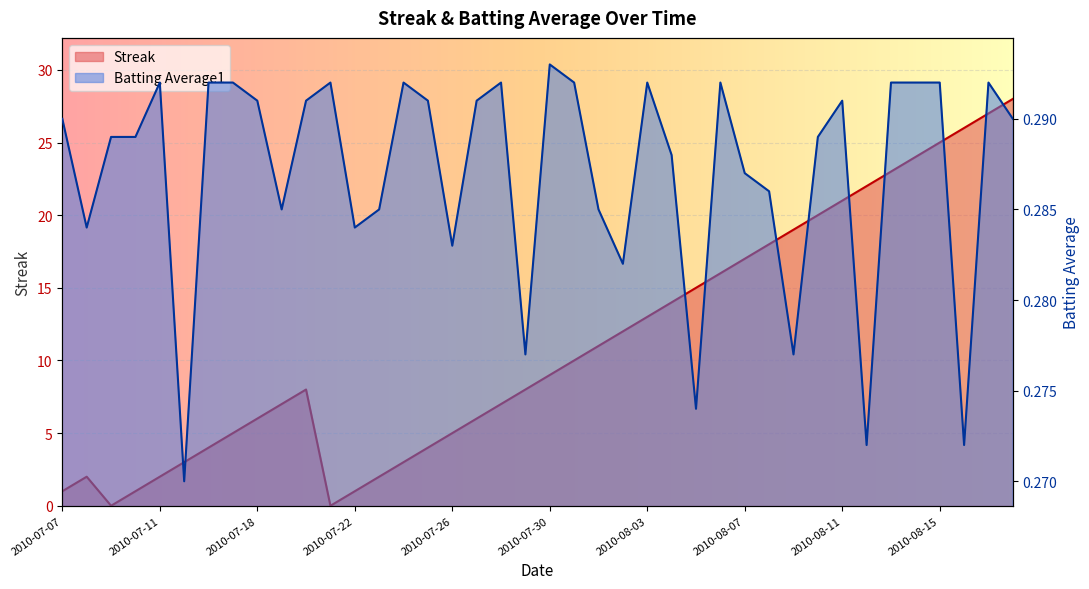

What is the average value of the Batting Average1 series?

0.3